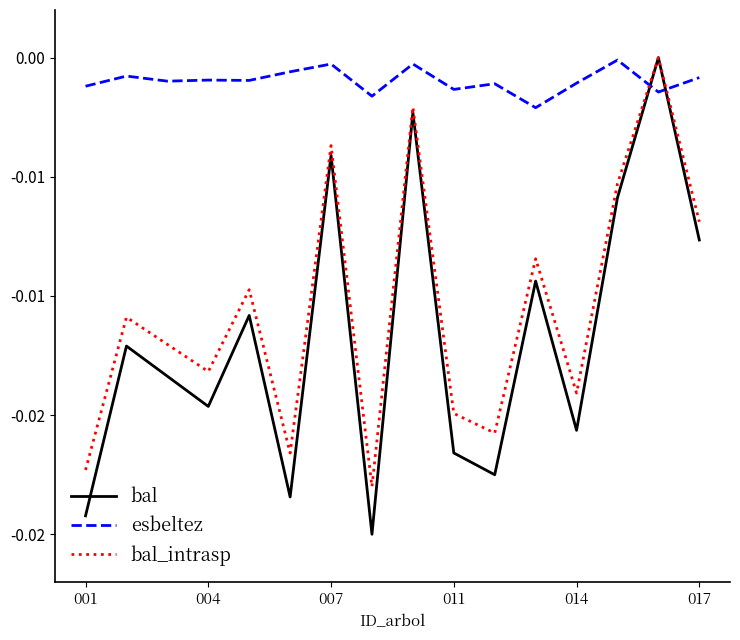

What are all the series names shown in the legend?

bal, esbeltez, bal_intrasp